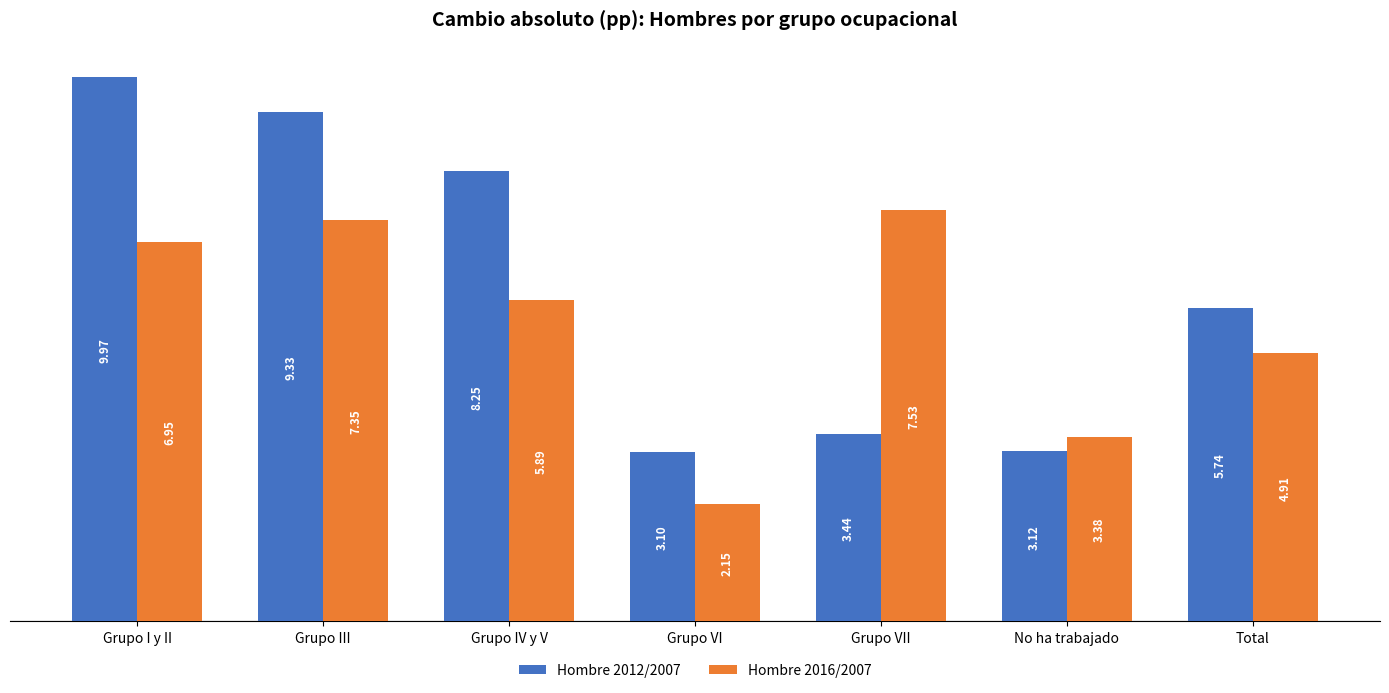

What is the difference between the highest and lowest values at Grupo VII?

4.1